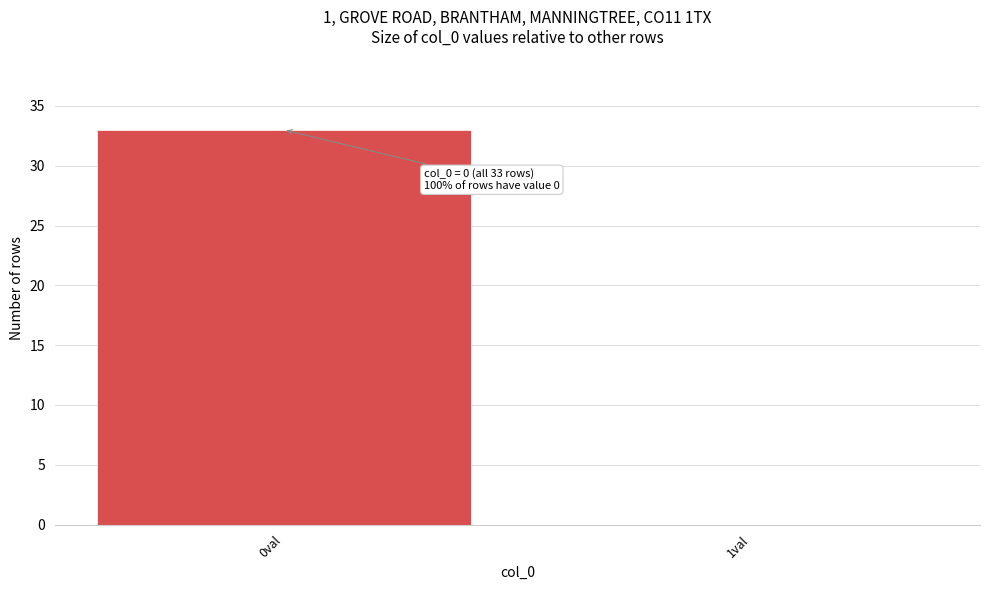

Reading left to right, list all the values displayed in this chart.

0val=33	1val=0